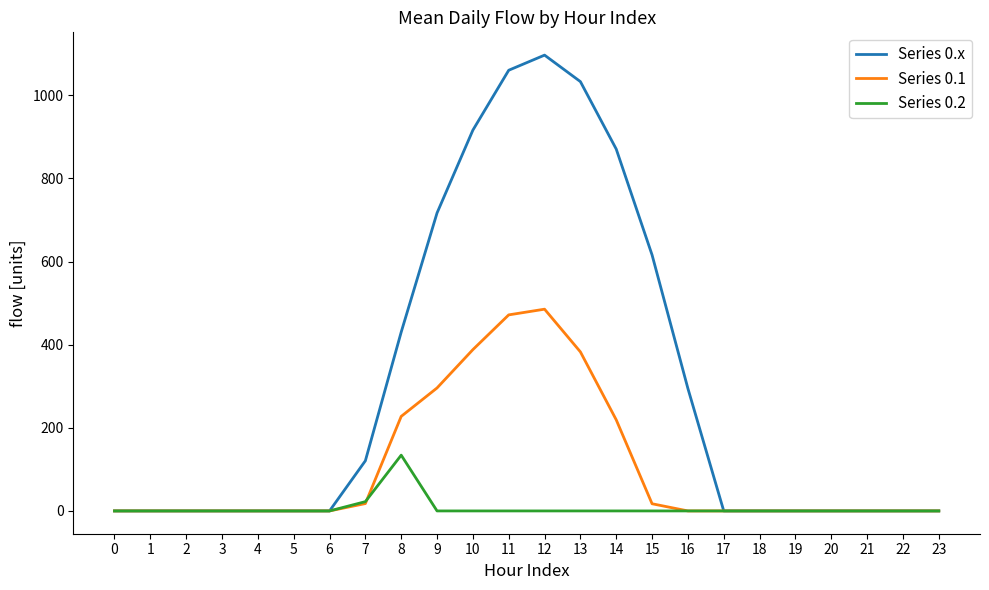

Where is Series 0.x nearest to the value 548?

15